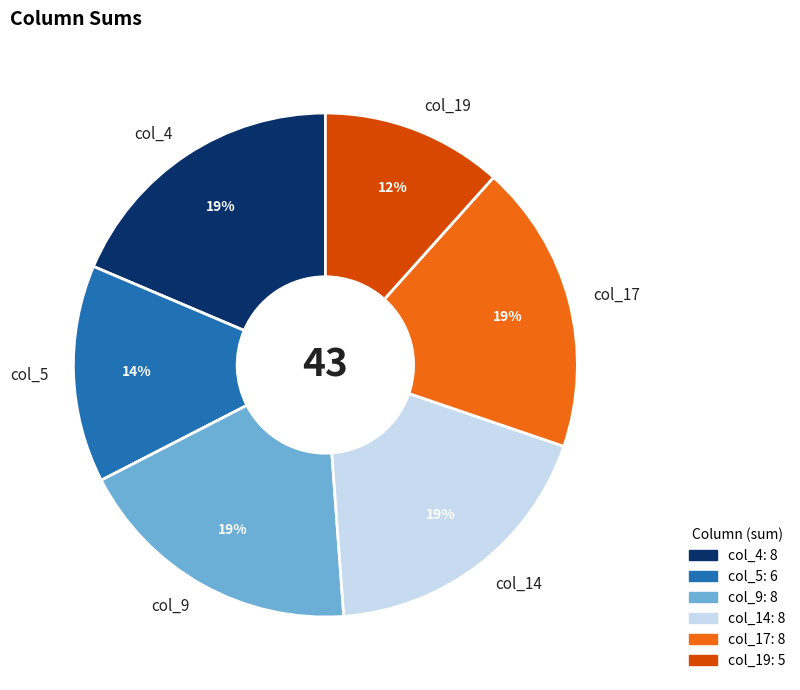

Approximately how many times larger is the value at col_9 compared to col_14?

1.0